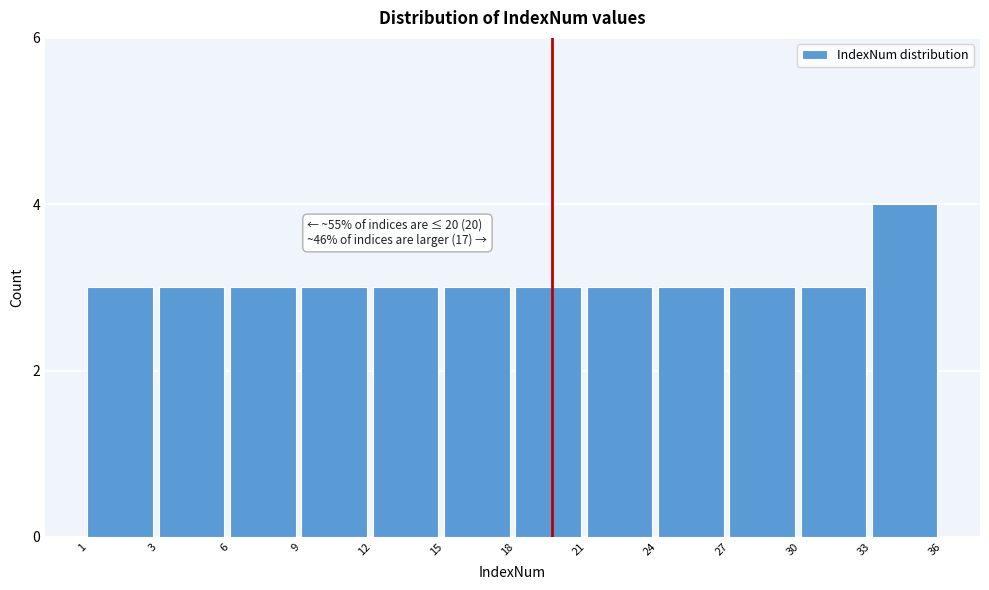

Reading left to right, list all the values displayed in this chart.

3	3	3	3	3	3	3	3	3	3	3	4